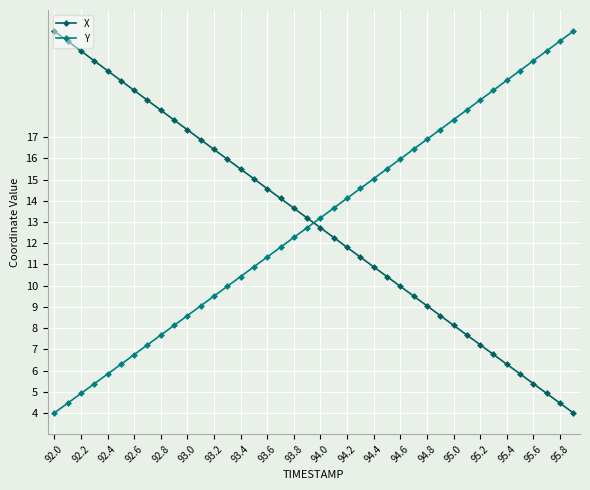

How many times do Y and X cross each other?

1